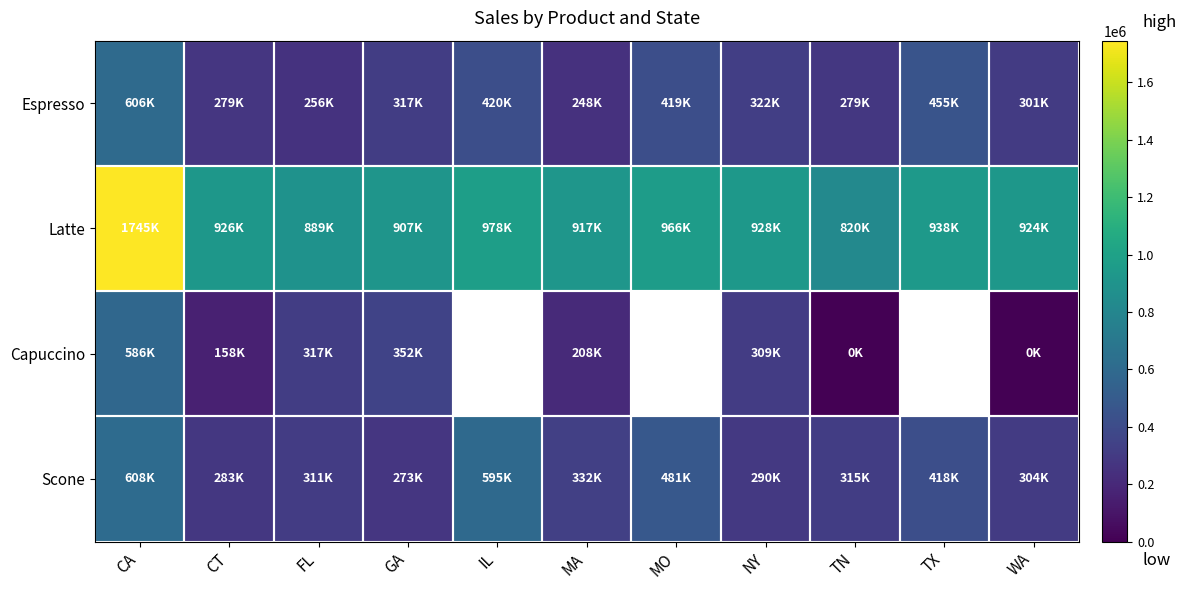

The Espresso series shows 248356.0 at MA. True or false?

True